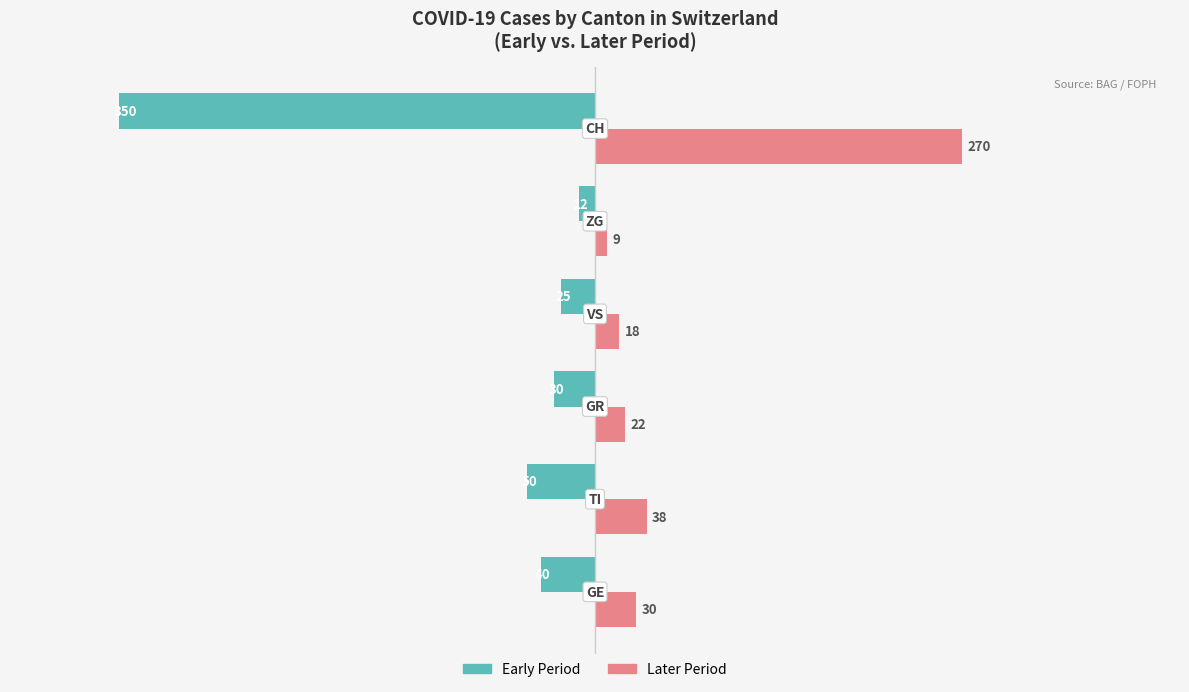

Rank the series by their average value, from lowest to highest.

Early Period, Later Period